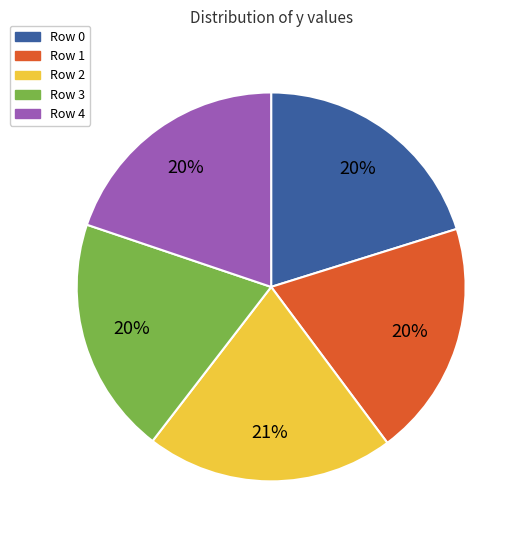

How many segments does this pie chart have?

5